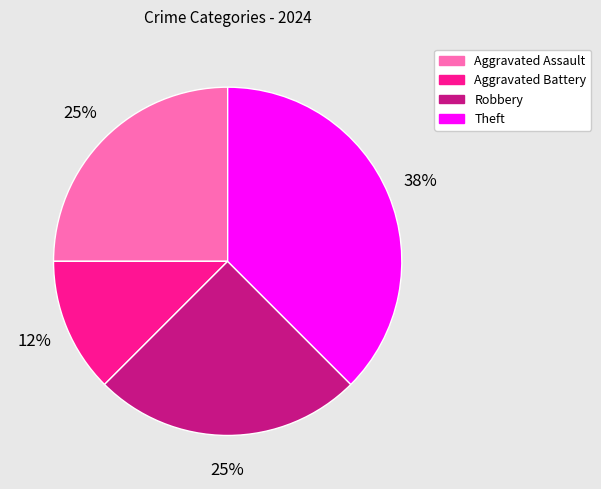

Count the number of slices in the pie.

4